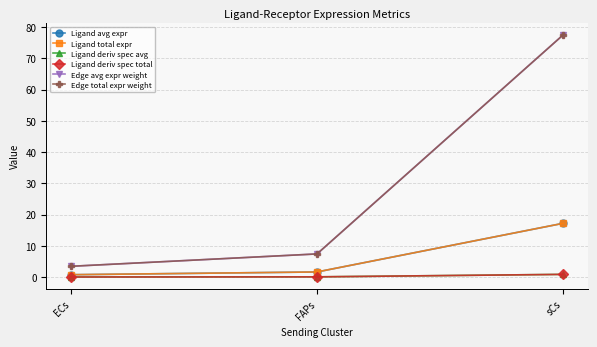

How many lines are shown in the chart?

6